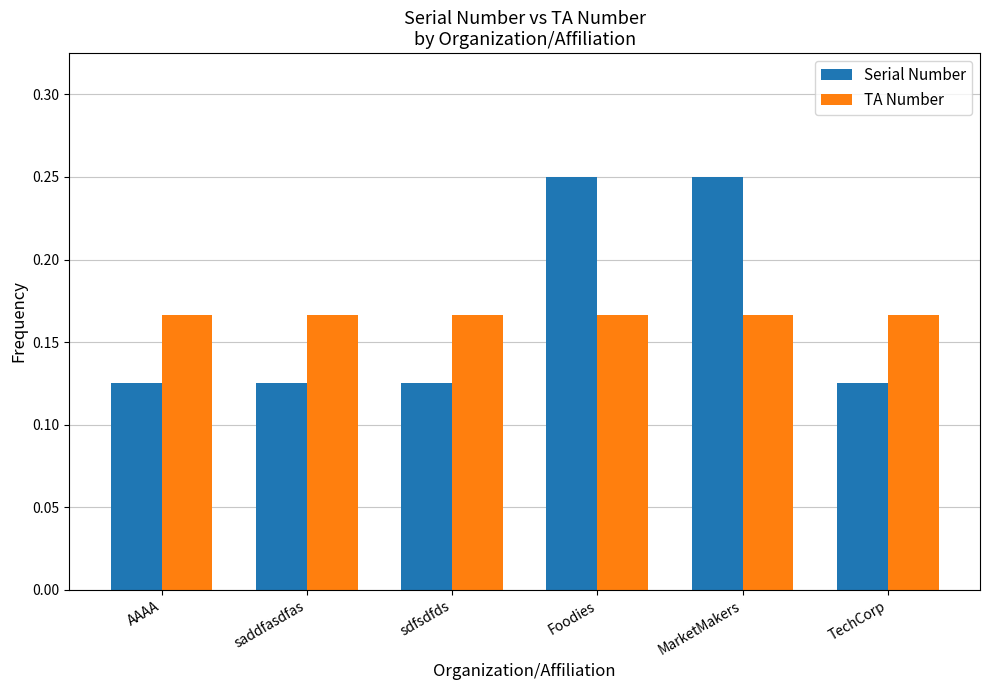

List the series in order of their peak value, highest first.

Serial Number, TA Number